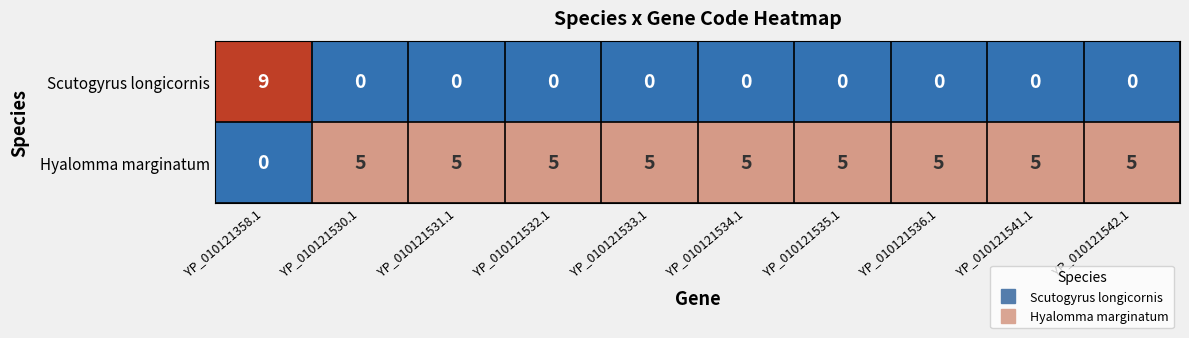

Which series has the widest spread of values?

Scutogyrus longicornis